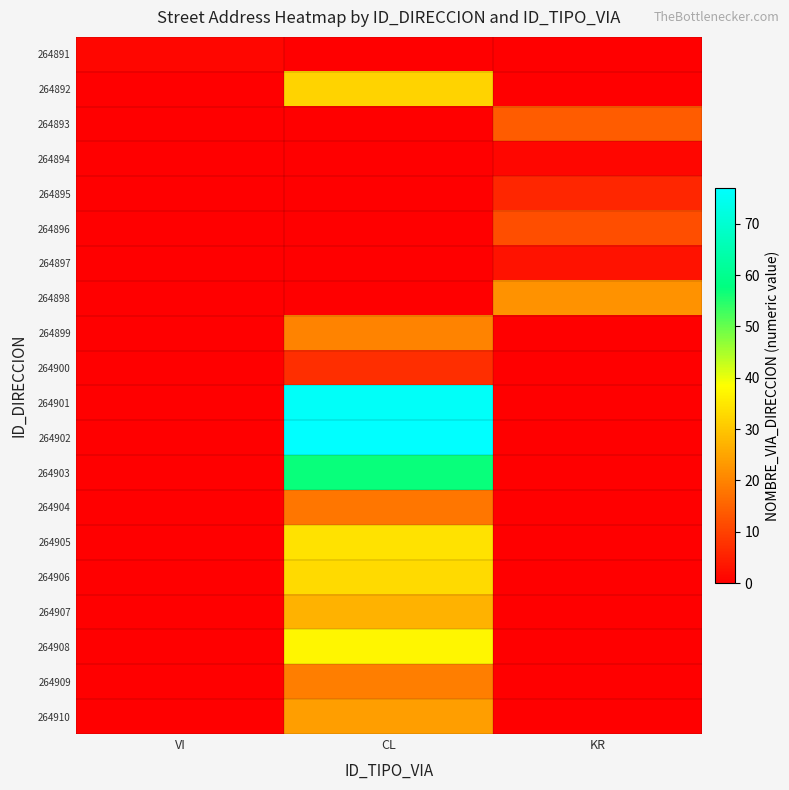

Reading left to right, what are all the values shown in this chart?

264891: VI=1	CL=0	KR=0
264892: VI=0	CL=32	KR=0
264893: VI=0	CL=0	KR=14
264894: VI=0	CL=0	KR=1
264895: VI=0	CL=0	KR=6
264896: VI=0	CL=0	KR=12
264897: VI=0	CL=0	KR=3
264898: VI=0	CL=0	KR=22
264899: VI=0	CL=20	KR=0
264900: VI=0	CL=7	KR=0
264901: VI=0	CL=76	KR=0
264902: VI=0	CL=77	KR=0
264903: VI=0	CL=57	KR=0
264904: VI=0	CL=18	KR=0
264905: VI=0	CL=34	KR=0
264906: VI=0	CL=33	KR=0
264907: VI=0	CL=27	KR=0
264908: VI=0	CL=37	KR=0
264909: VI=0	CL=19	KR=0
264910: VI=0	CL=24	KR=0